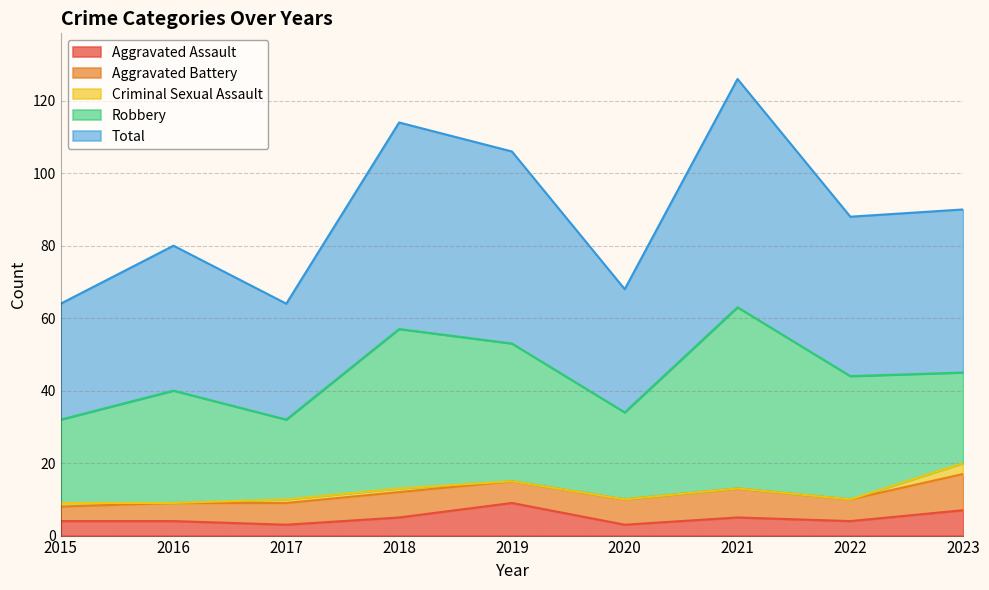

True or false: Robbery and Aggravated Assault intersect in this chart.

False